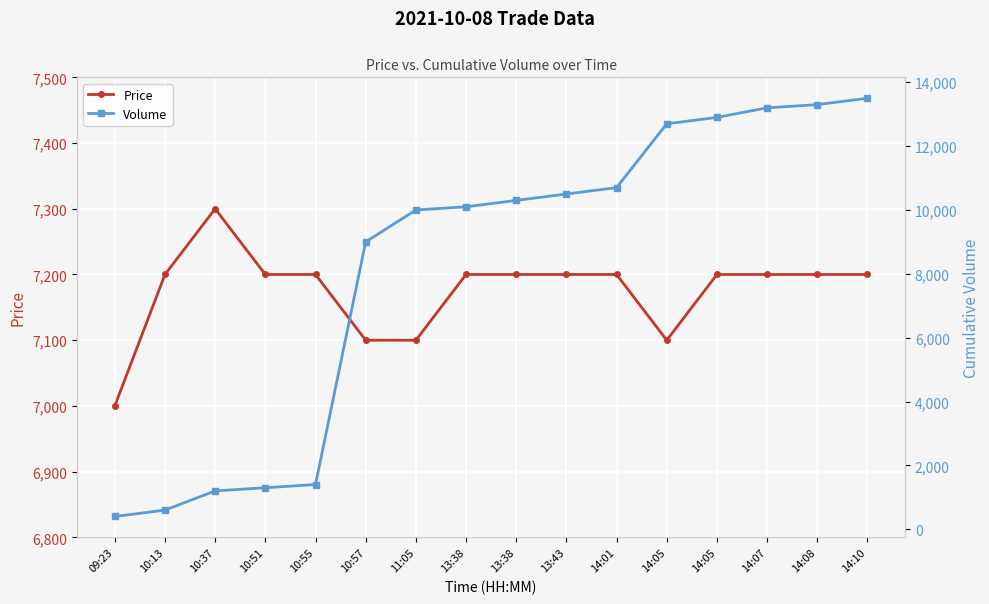

Is this an area chart (filled region under the line)?

No